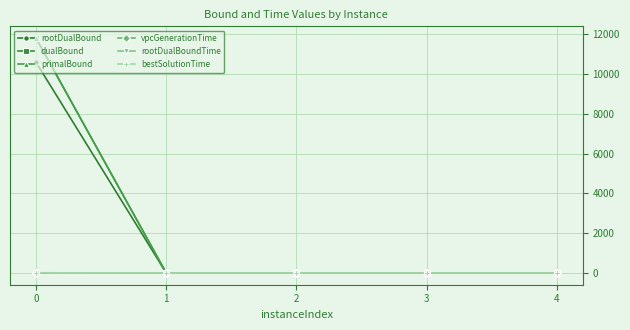

The value of rootDualBound at 0 is 10584.6. True or false?

True